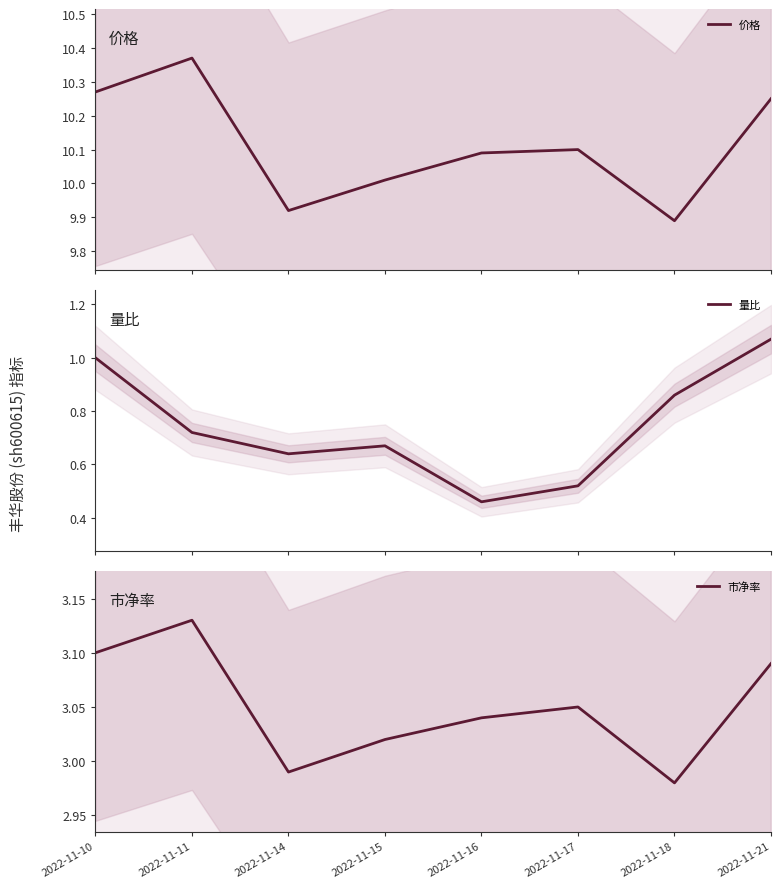

What is the difference between the maximum and second lowest values in the 市净率 series?

0.1